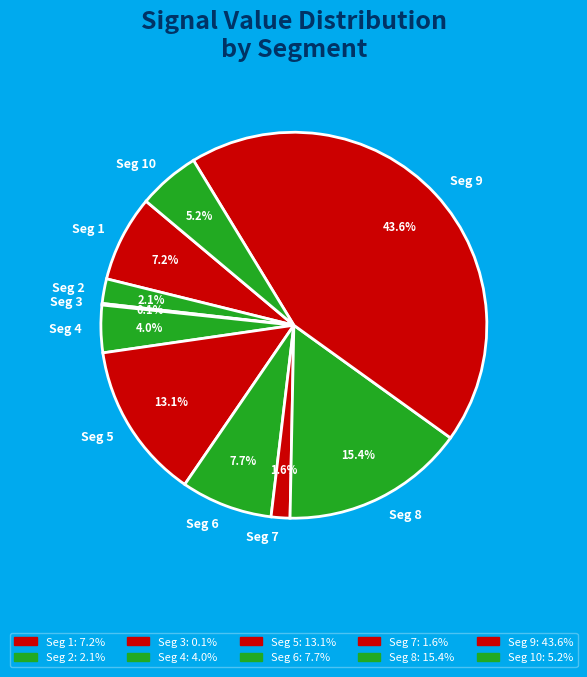

Does Seg 6 represent more than half of the total?

No